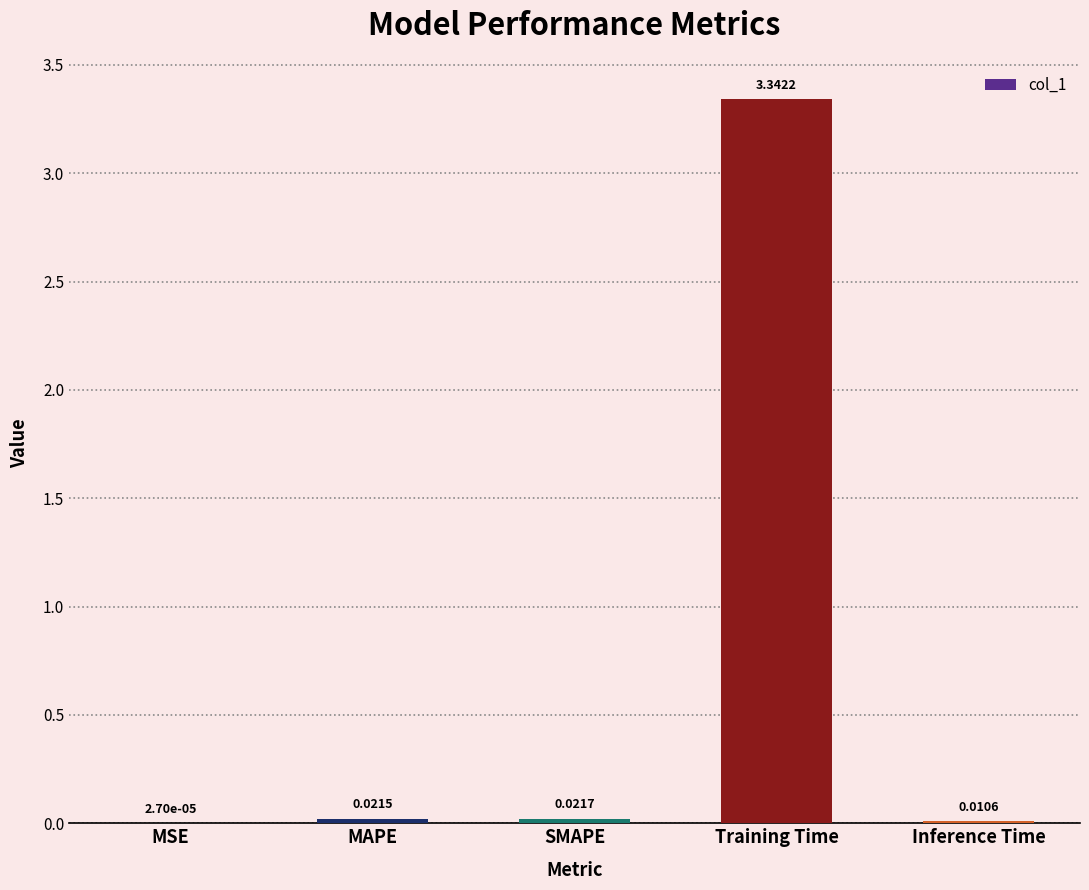

Which category has the highest value across all series?

Training Time